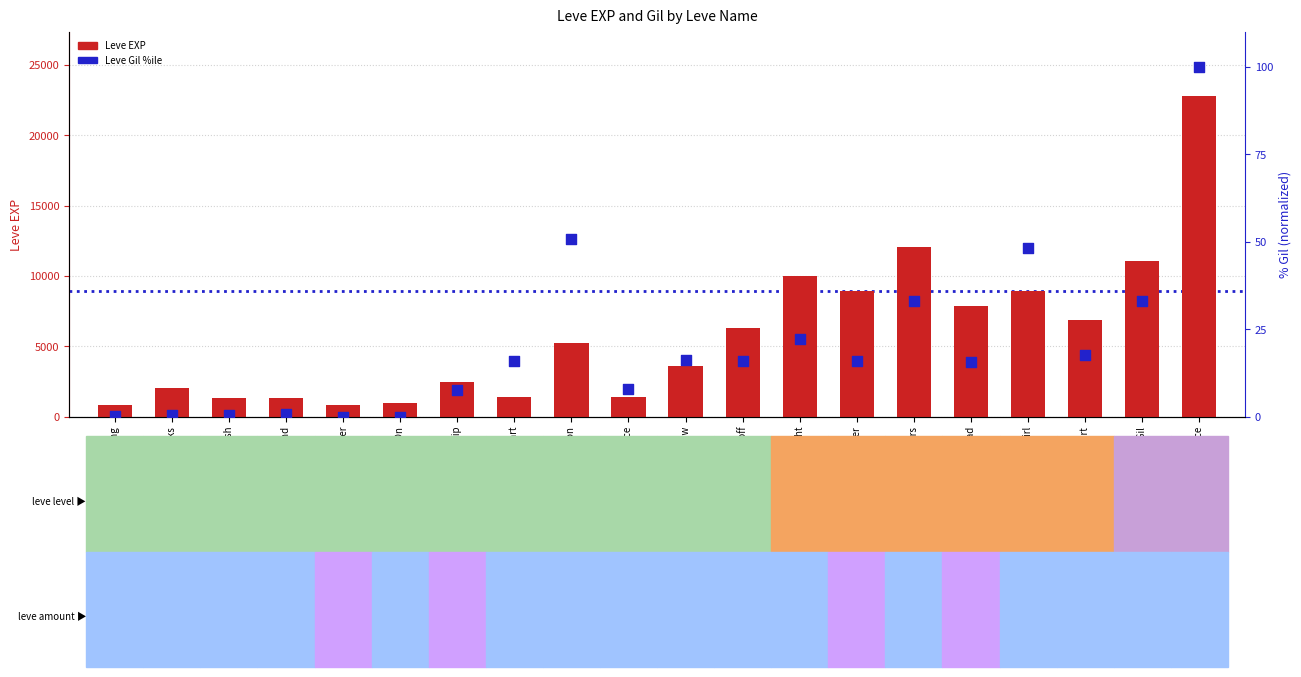

What is the total value across all series at Met a Sticky End?

1330.8